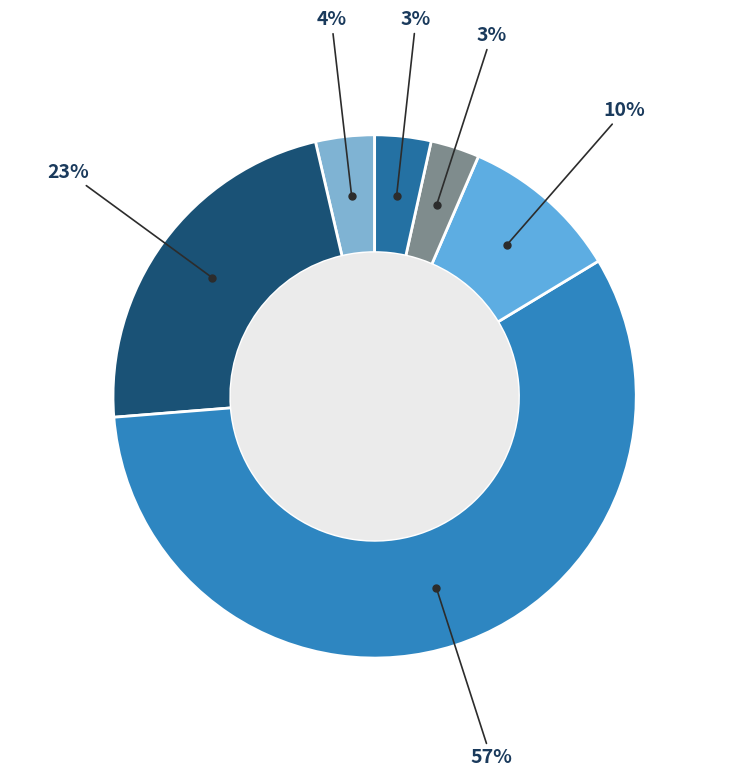

How many segments does this pie chart have?

6